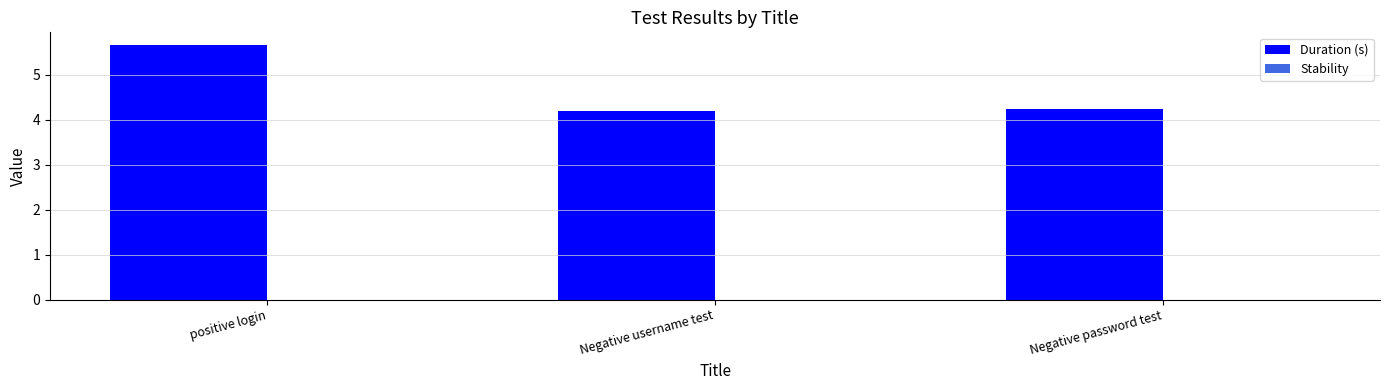

What is the change in value from positive login to Negative password test?

-1.4